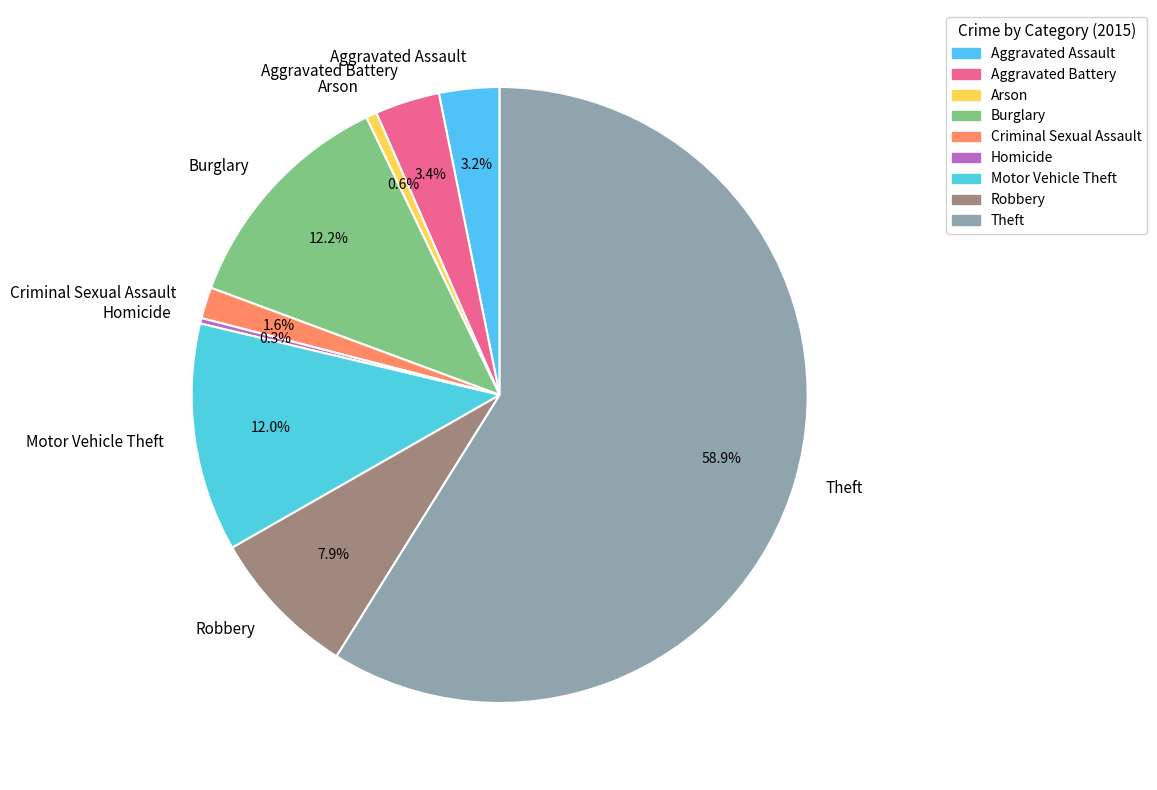

Which has a higher value, Burglary or Arson?

Burglary